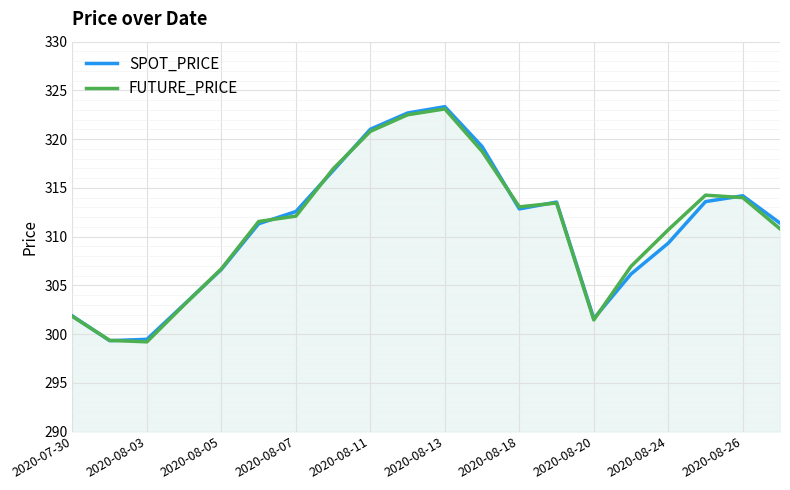

Is it true that SPOT_PRICE equals 301.9 at 2020-07-30?

True